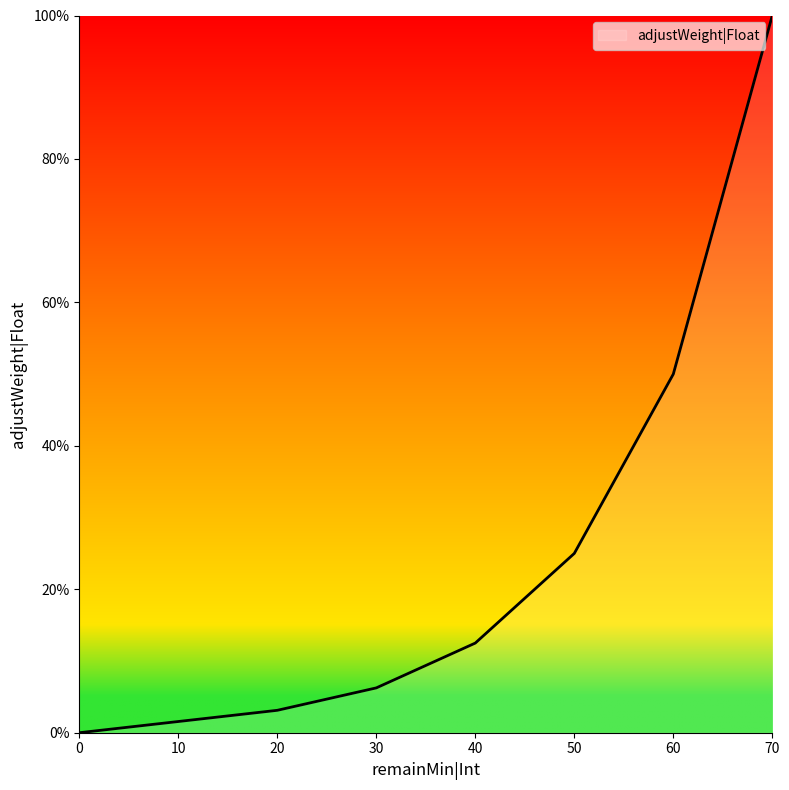

What is the difference between the maximum and second lowest values?

1.0